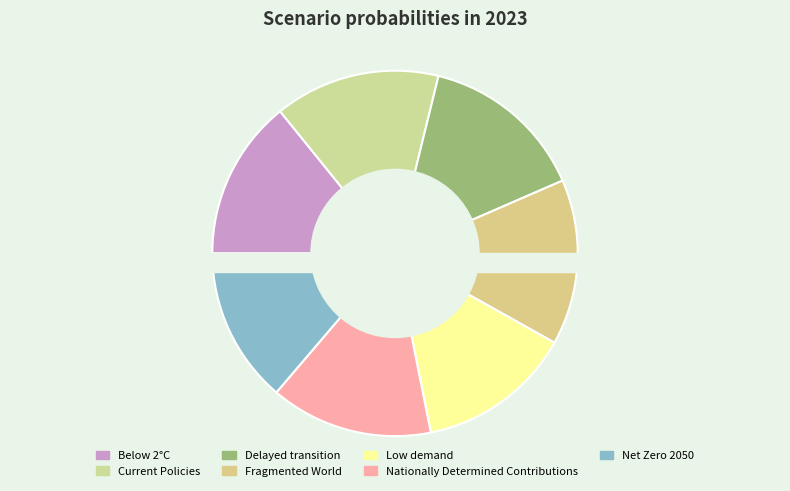

Rank the categories by value from highest to lowest.

Fragmented World, Delayed transition, Current Policies, Nationally Determined Contributions, Below 2°C, Net Zero 2050, Low demand